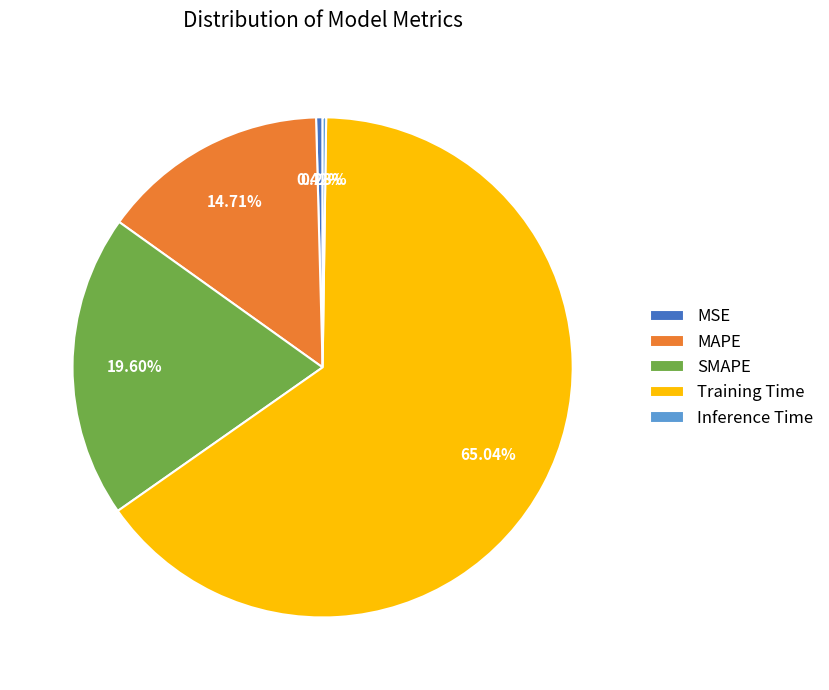

Is there any slice that represents more than half of the pie?

Yes